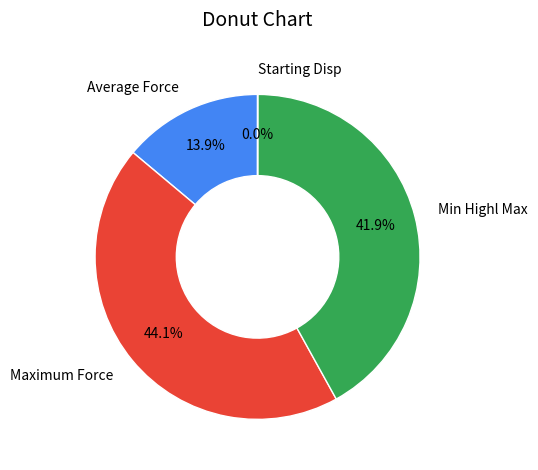

What is the largest slice in the pie chart?

Maximum Force